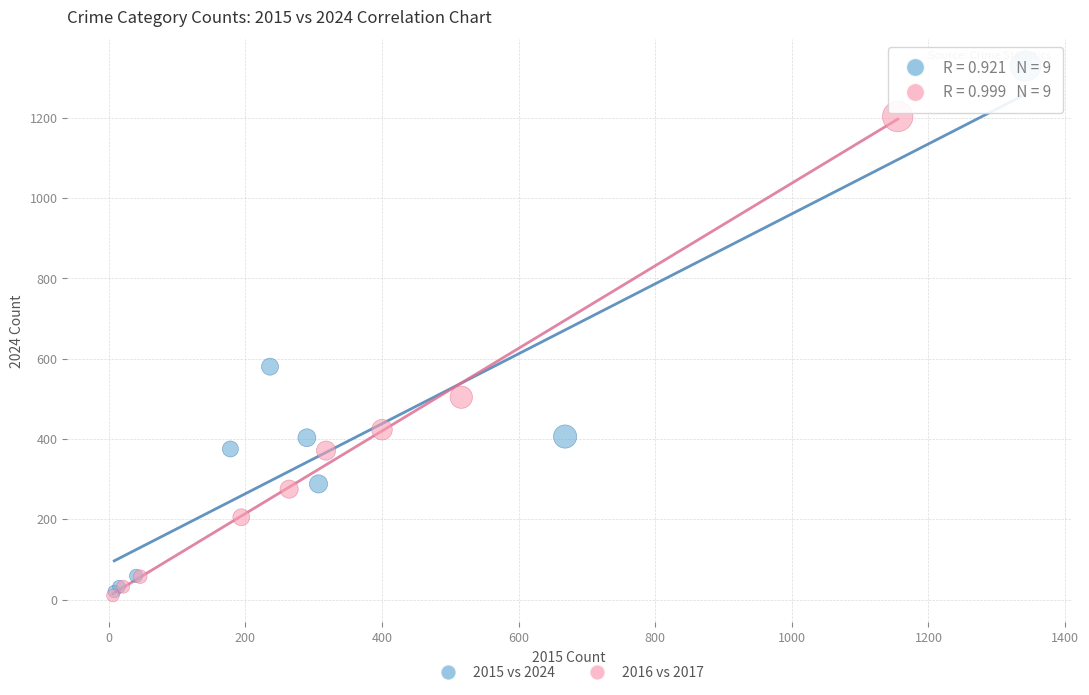

Which series reaches the maximum Y coordinate?

2015 vs 2024